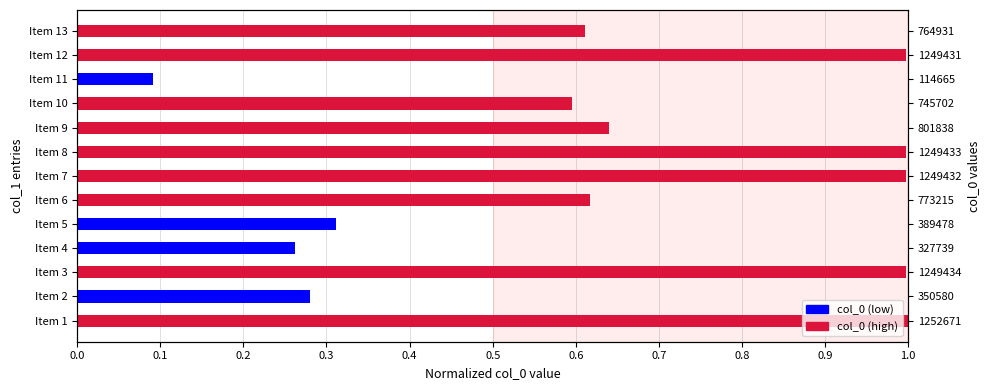

What is the label of the 12th bar from the right?

0.1